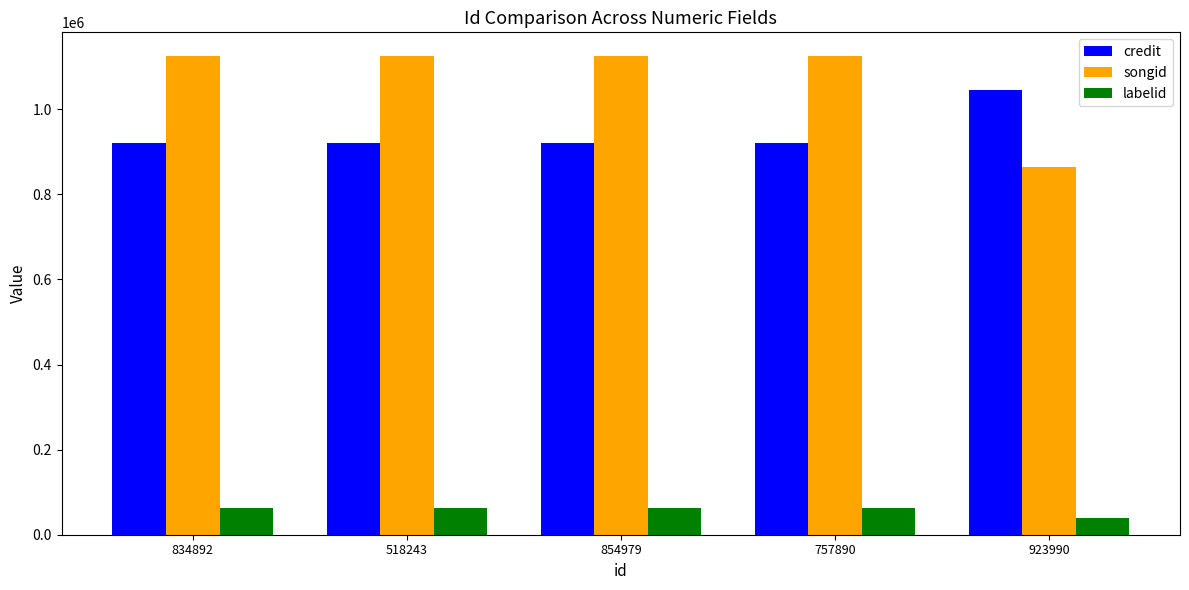

The credit series shows 1479716 at 518243. True or false?

False